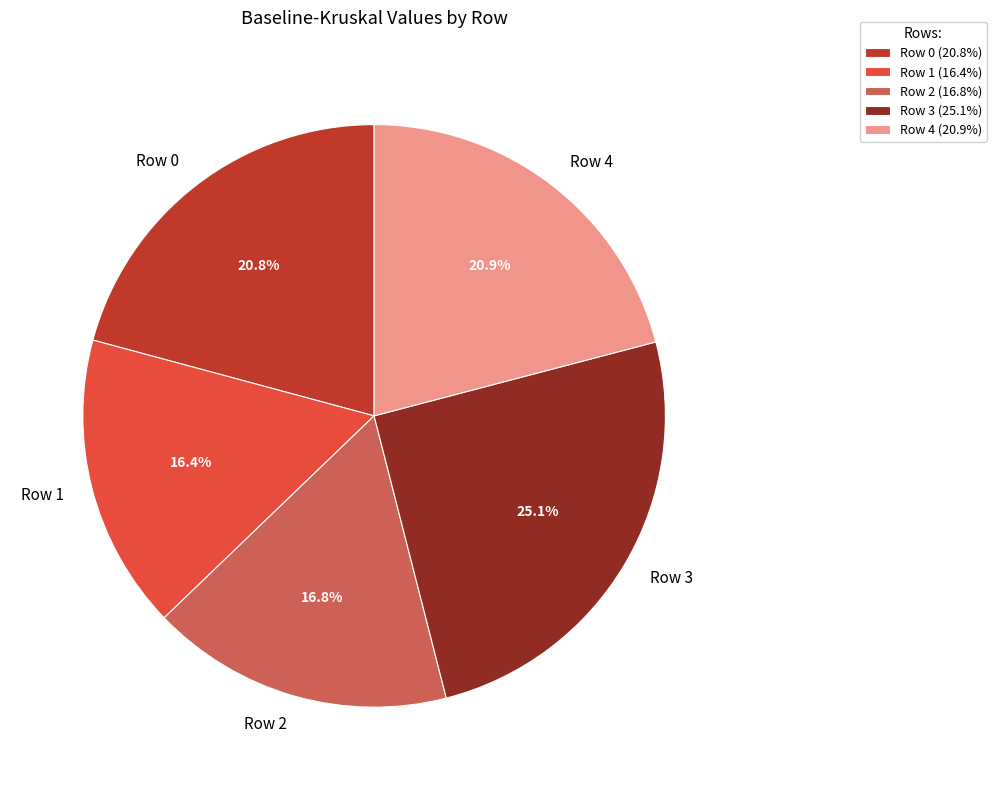

To the nearest percent, what percentage of the pie is Row 4?

21%